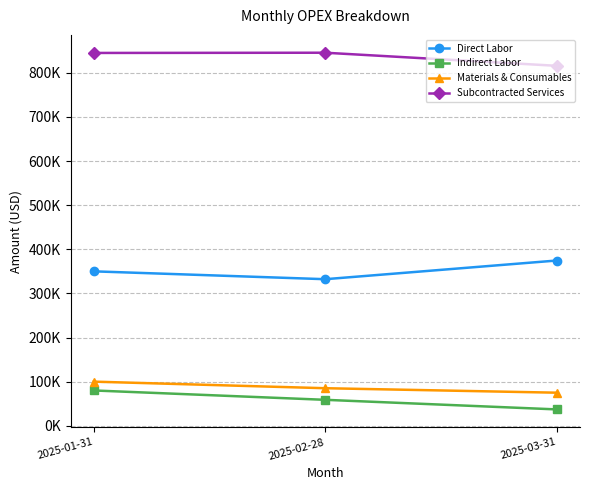

Between 2025-01-31 and 2025-03-31, which series saw the biggest shift?

Indirect Labor